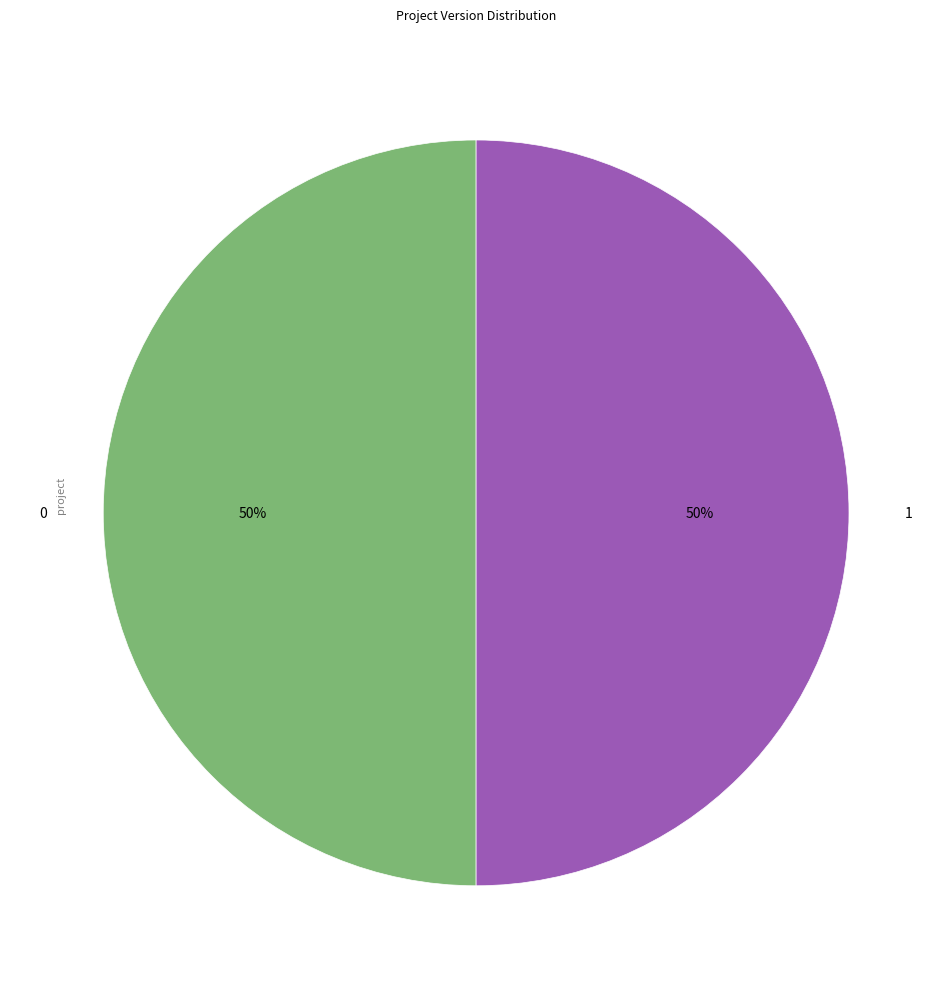

Is it true that 0 is 43% of the pie?

False